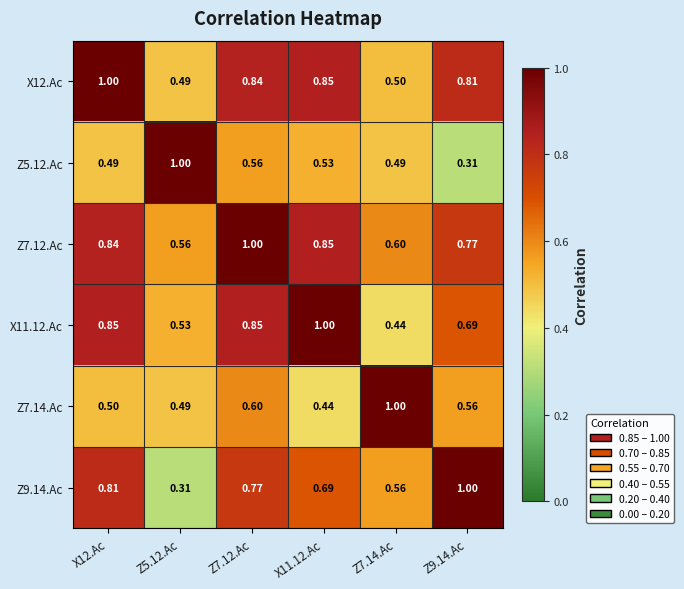

Reading left to right, what are all the values shown in this chart?

X12.Ac: X12.Ac=1.0	Z5.12.Ac=0.5	Z7.12.Ac=0.8	X11.12.Ac=0.8	Z7.14.Ac=0.5	Z9.14.Ac=0.8
Z5.12.Ac: X12.Ac=0.5	Z5.12.Ac=1.0	Z7.12.Ac=0.6	X11.12.Ac=0.5	Z7.14.Ac=0.5	Z9.14.Ac=0.3
Z7.12.Ac: X12.Ac=0.8	Z5.12.Ac=0.6	Z7.12.Ac=1.0	X11.12.Ac=0.8	Z7.14.Ac=0.6	Z9.14.Ac=0.8
X11.12.Ac: X12.Ac=0.8	Z5.12.Ac=0.5	Z7.12.Ac=0.8	X11.12.Ac=1.0	Z7.14.Ac=0.4	Z9.14.Ac=0.7
Z7.14.Ac: X12.Ac=0.5	Z5.12.Ac=0.5	Z7.12.Ac=0.6	X11.12.Ac=0.4	Z7.14.Ac=1.0	Z9.14.Ac=0.6
Z9.14.Ac: X12.Ac=0.8	Z5.12.Ac=0.3	Z7.12.Ac=0.8	X11.12.Ac=0.7	Z7.14.Ac=0.6	Z9.14.Ac=1.0